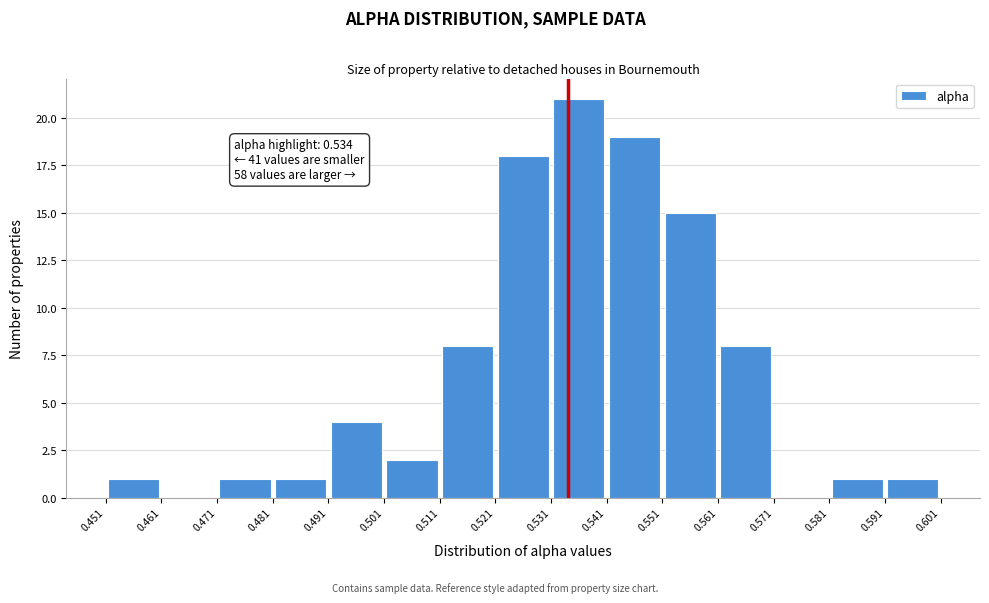

Which range on the x-axis has the tallest bar?

0.531 to 0.541